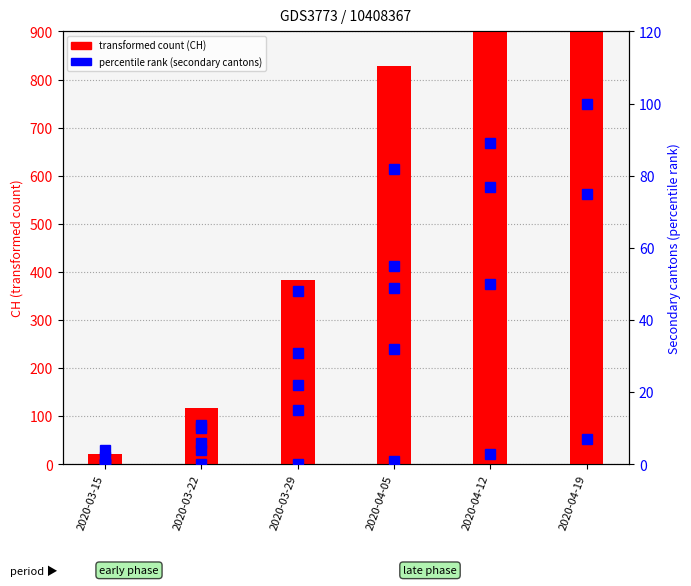

What is the average value of the GR series?

29